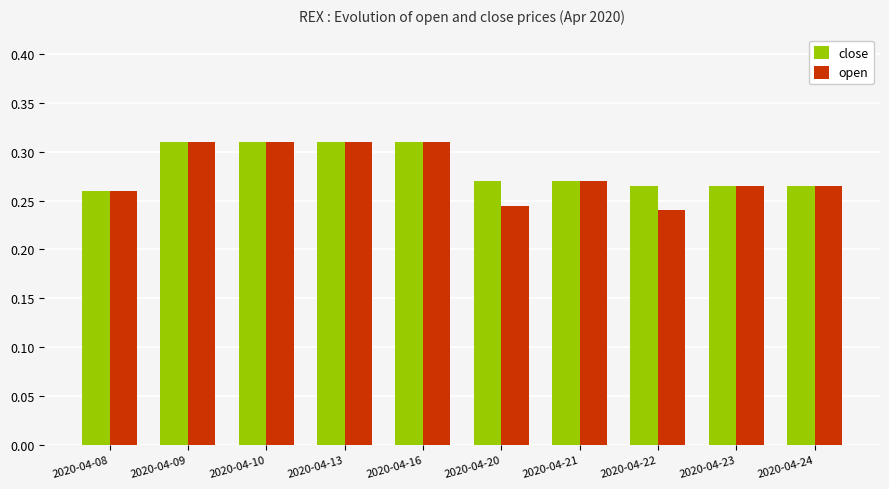

What is the sum of all open values?

2.8